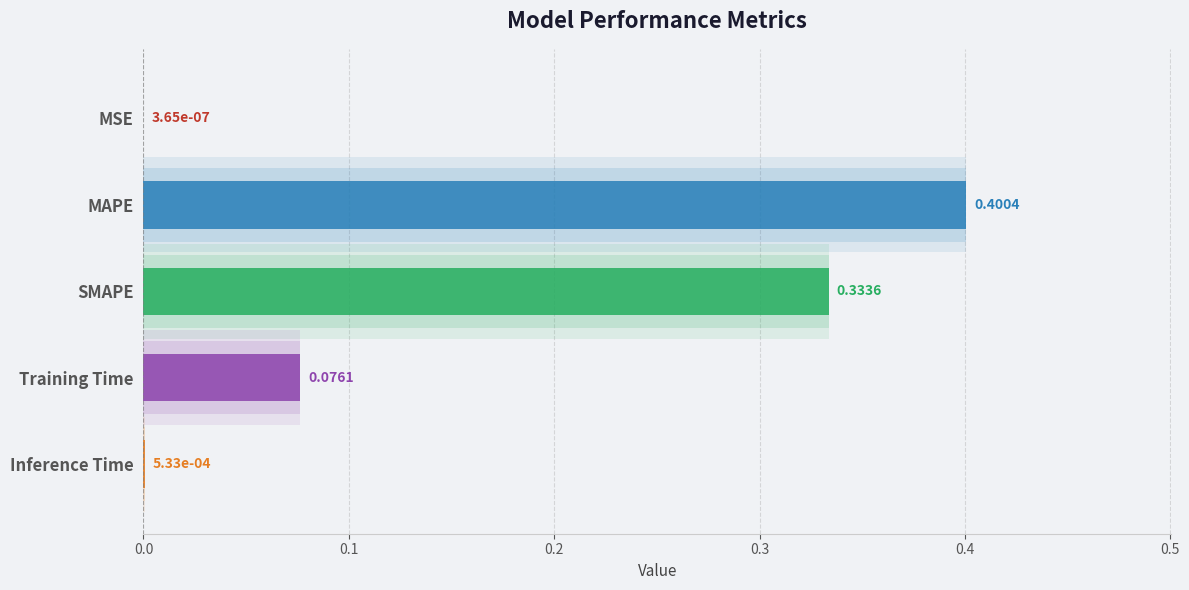

Are the bars grouped side by side (vs. stacked)?

No